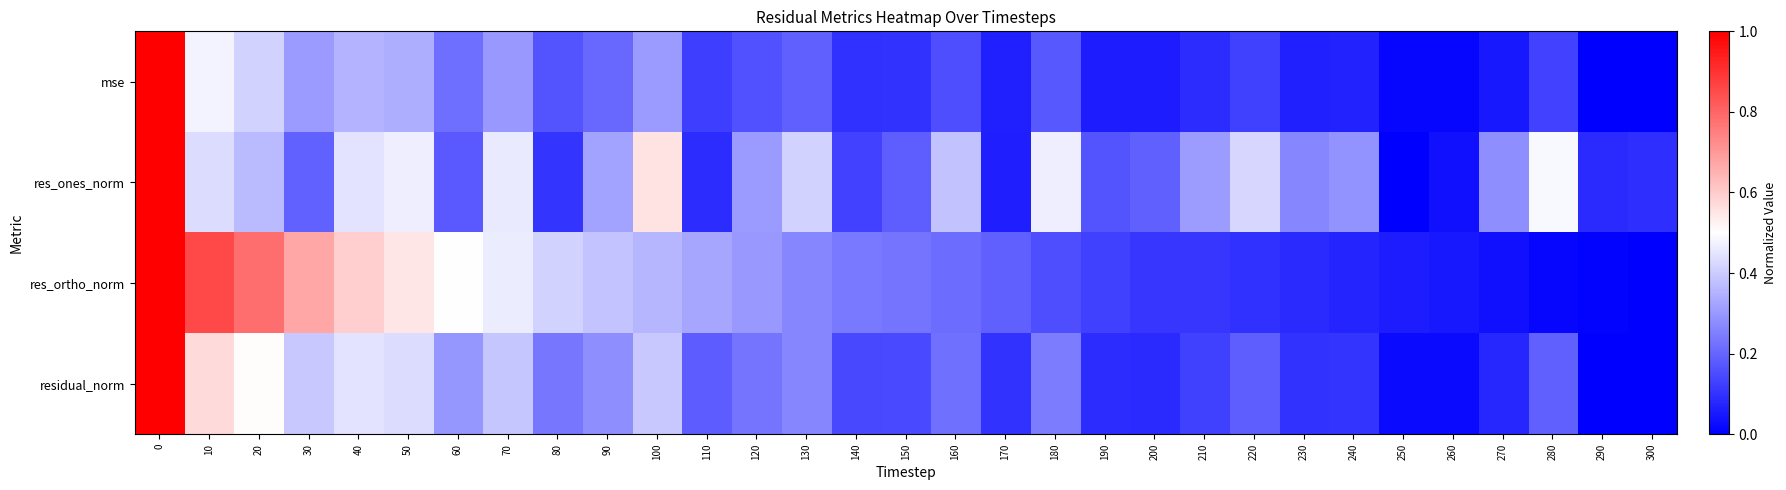

What is the total value across all series at 120?

1.0